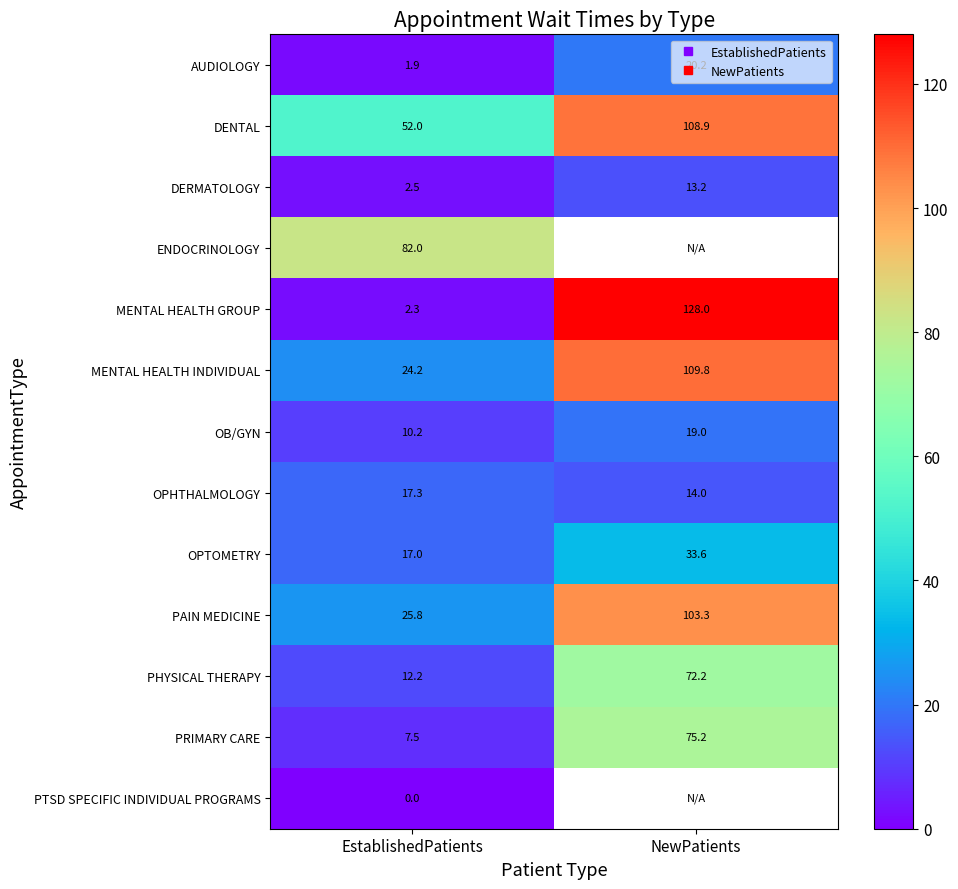

How many series are shown in this chart?

13